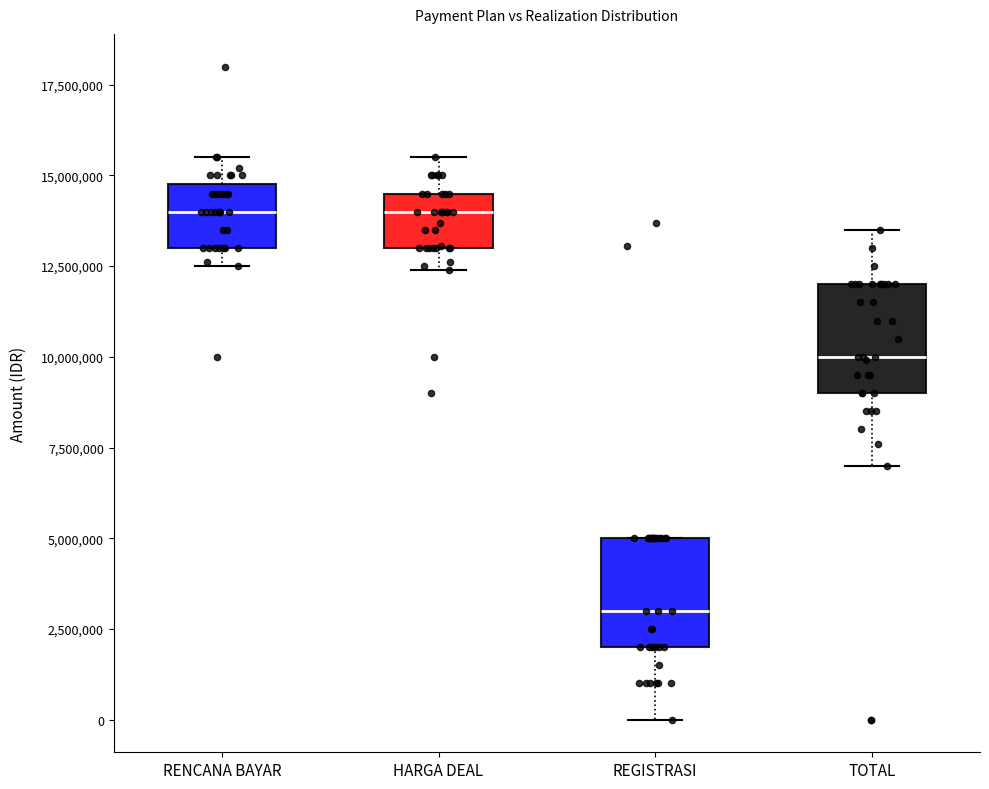

Reading left to right, transcribe this box plot: for each box, give where its median line is, the range the box spans, and where its two whiskers end, as read against the y-axis. The values are not printed on the chart, so give them approximately, as read against the axis.

RENCANA BAYAR: median 14000000, box 13000000 to 15000000, whiskers 12500000 to 15500000
HARGA DEAL: median 14000000, box 13000000 to 14500000, whiskers 12500000 to 15500000
REGISTRASI: median 3000000, box 2000000 to 5000000, whiskers 0 to 5000000
TOTAL: median 10000000, box 9000000 to 12000000, whiskers 7000000 to 13500000